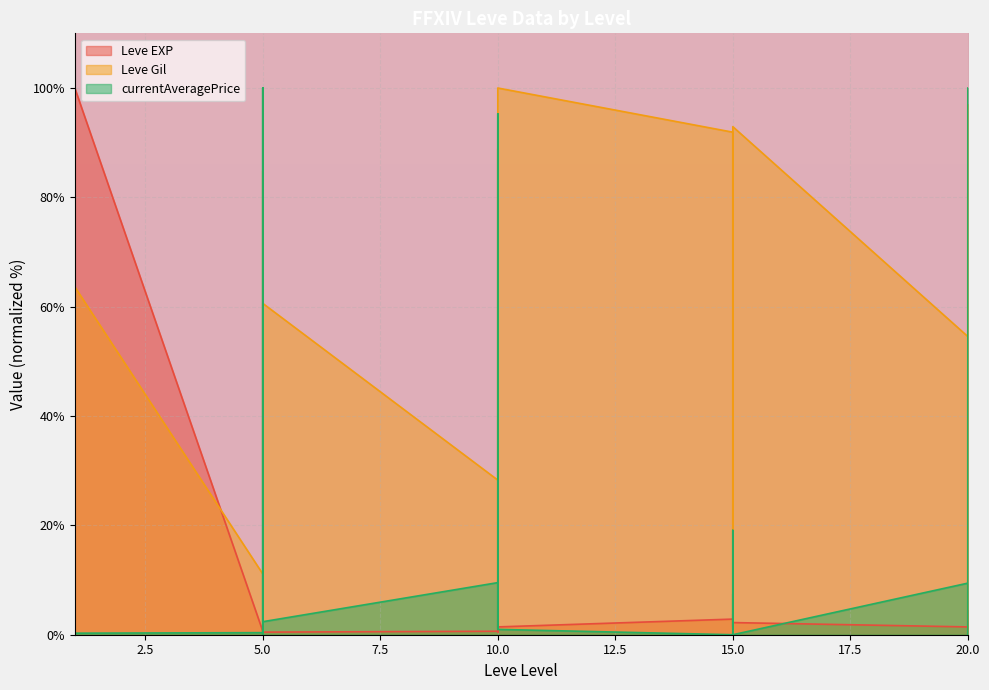

Which series has the widest spread of values?

Leve EXP